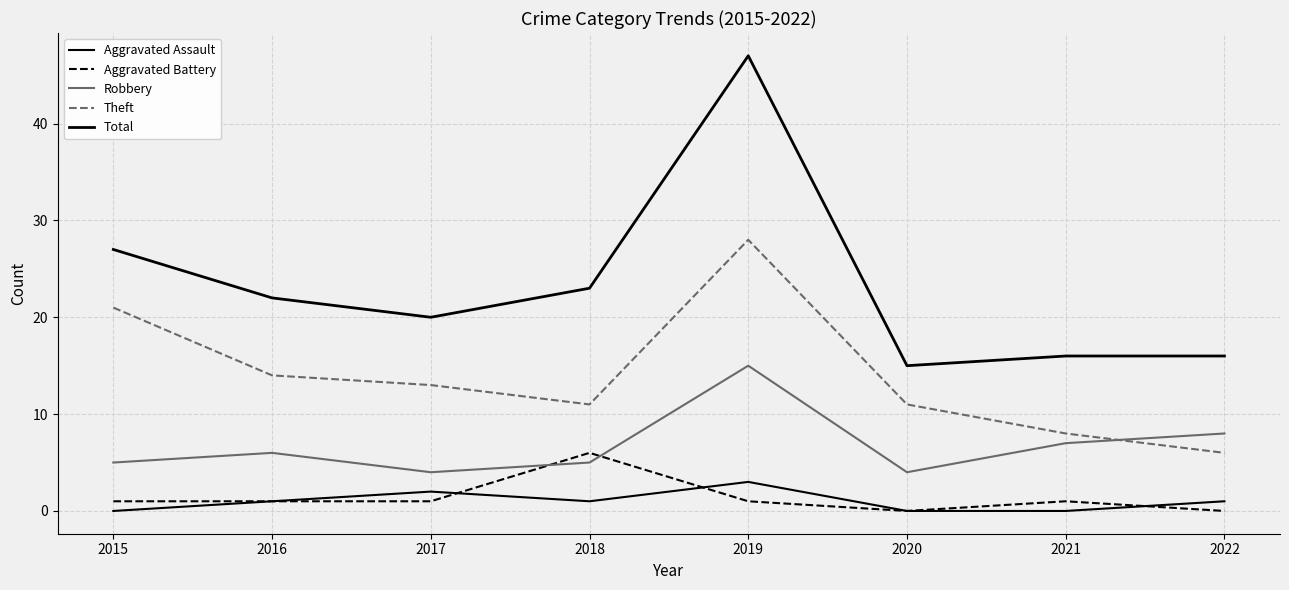

Is this an area chart (filled region under the line)?

No